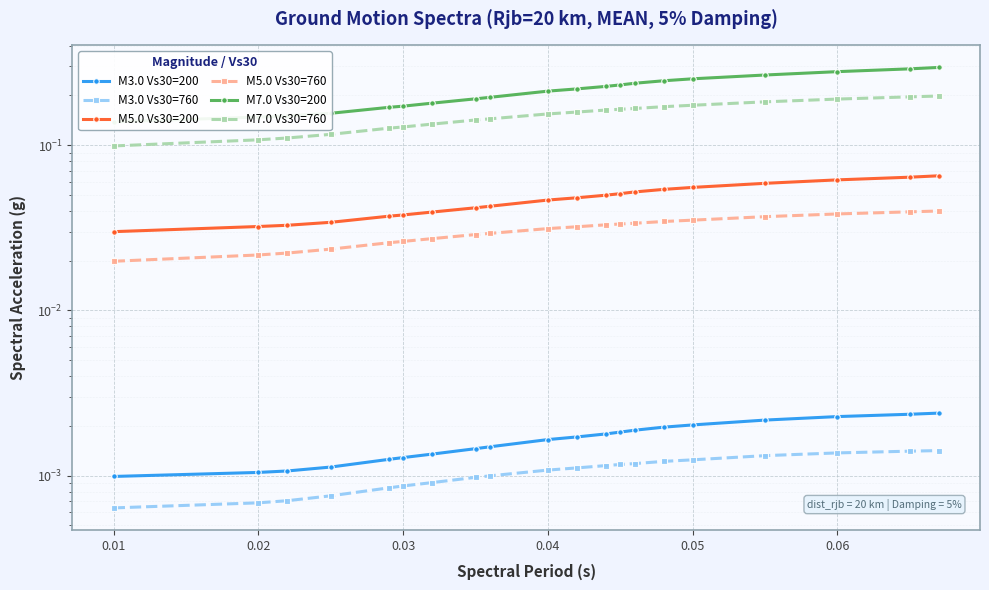

Rank the series by their maximum value, from highest to lowest.

M7.0 Vs30=200, M7.0 Vs30=760, M5.0 Vs30=200, M5.0 Vs30=760, M3.0 Vs30=200, M3.0 Vs30=760